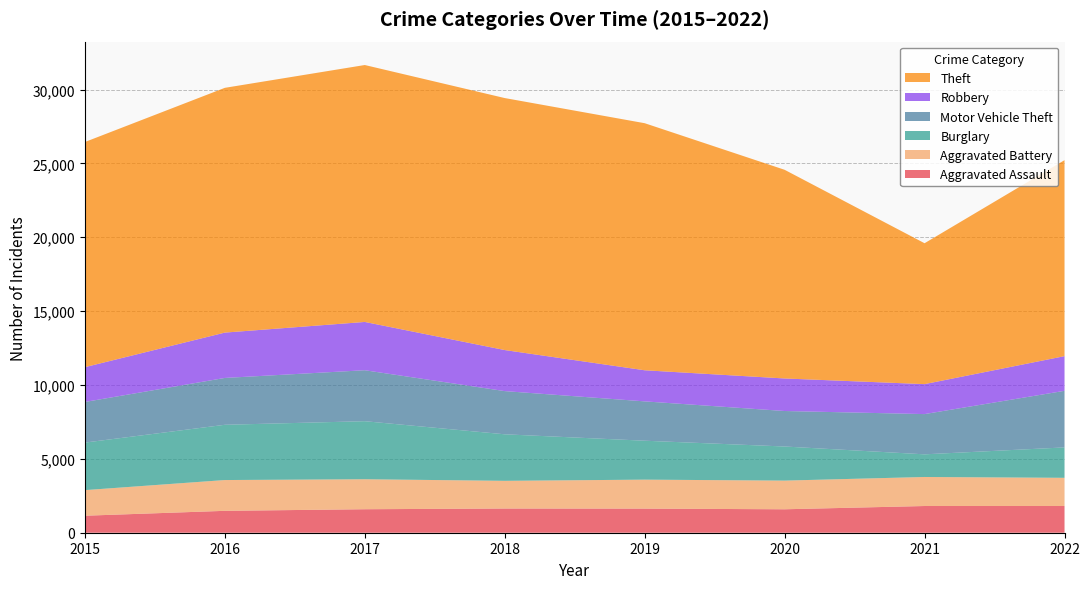

Reading left to right, what are all the values shown in this chart?

Aggravated Assault: 1151	1482	1590	1638	1632	1587	1808	1808
Aggravated Battery: 1733	2084	2030	1875	1961	1941	1965	1909
Burglary: 3217	3740	3929	3149	2635	2308	1533	2058
Motor Vehicle Theft: 2750	3171	3450	2924	2663	2403	2724	3830
Robbery: 2355	3069	3268	2778	2105	2202	2028	2347
Theft: 15241	16568	17391	17058	16724	14125	9537	13266